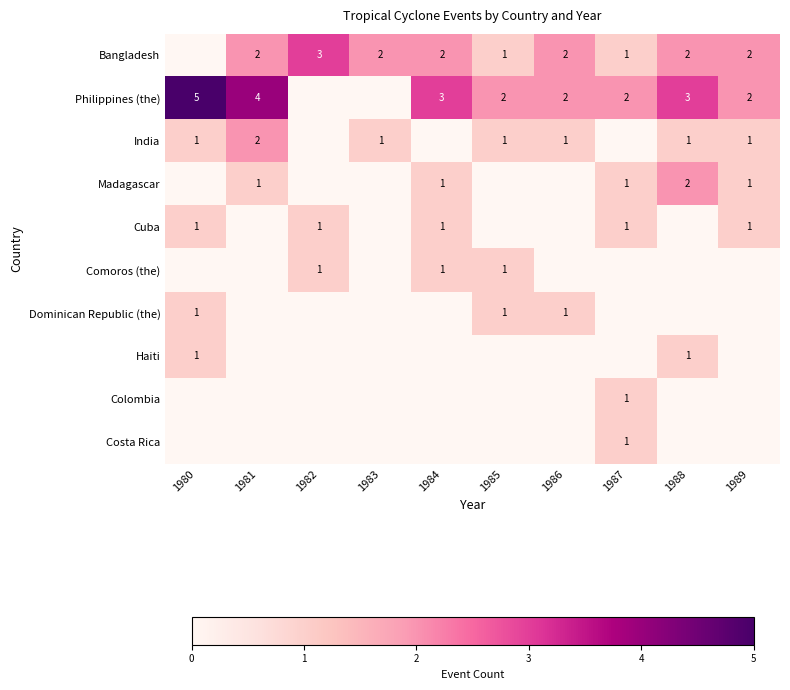

What is the total value across all series at 1988?

9